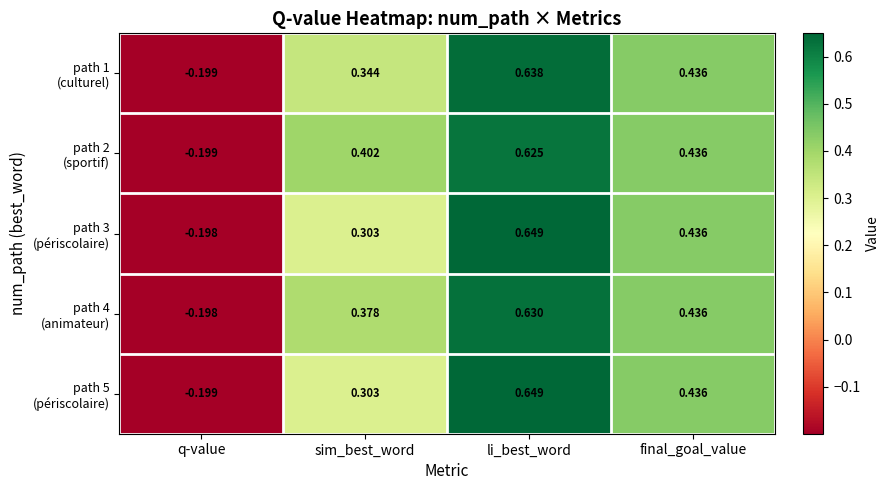

Which category has the lowest value across all series?

q-value